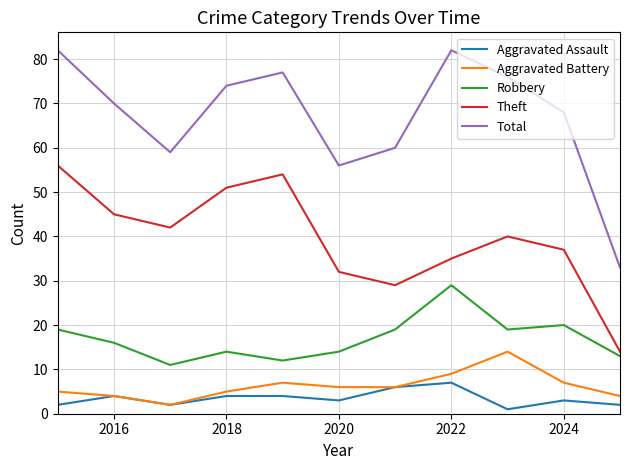

What is the highest value of the Theft series?

56